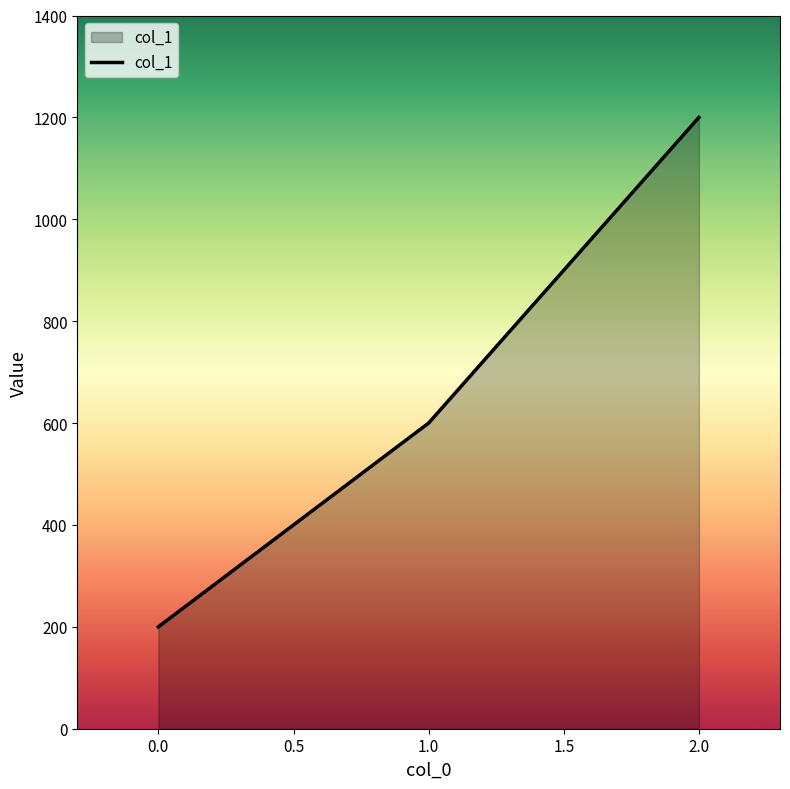

Reading left to right, extract all data points from this chart.

200	600	1200